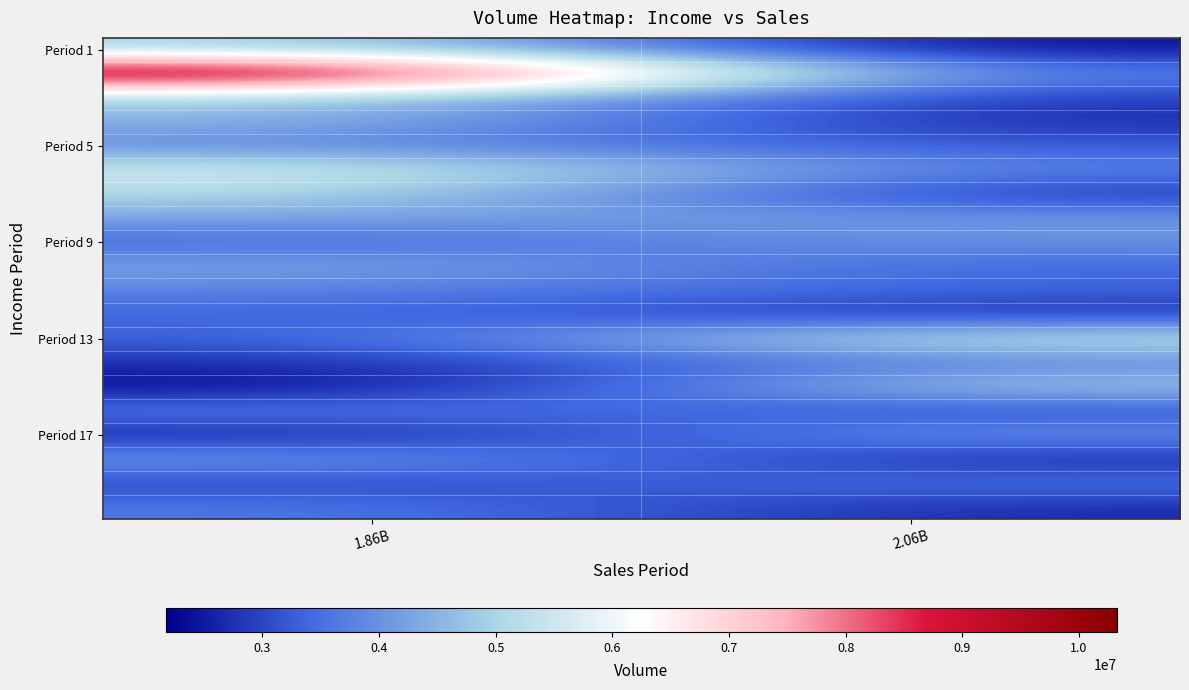

At which category does the chart reach its peak across all series?

1.86B